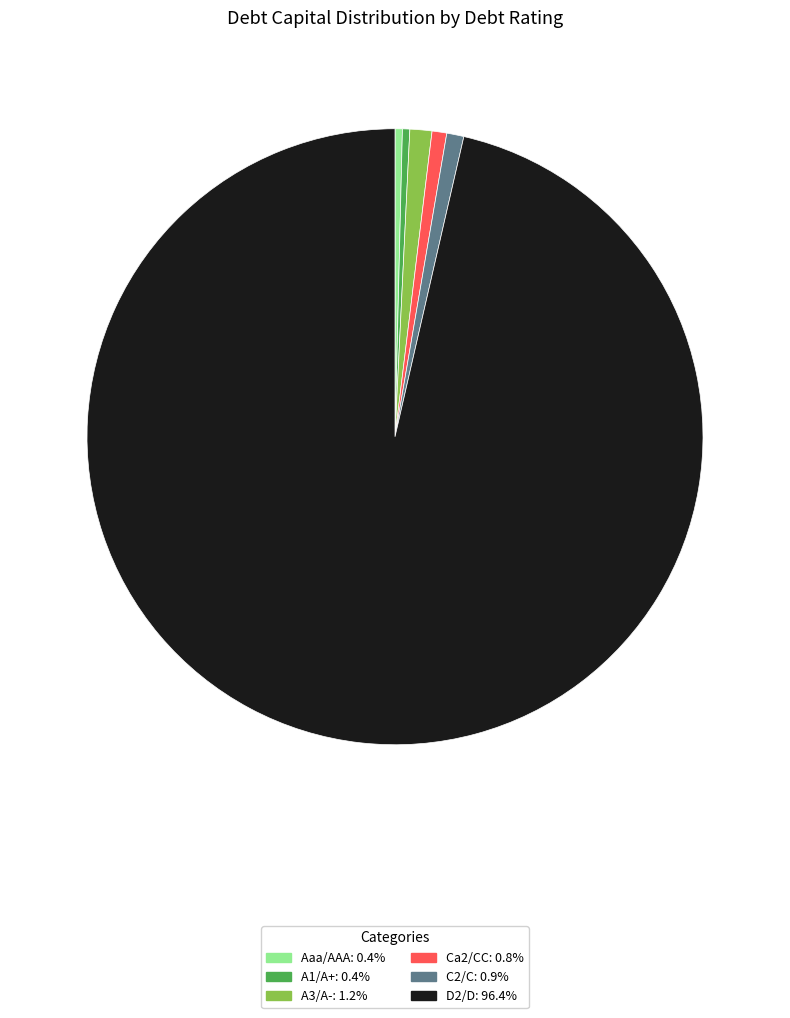

Which has a higher value, C2/C or D2/D?

D2/D